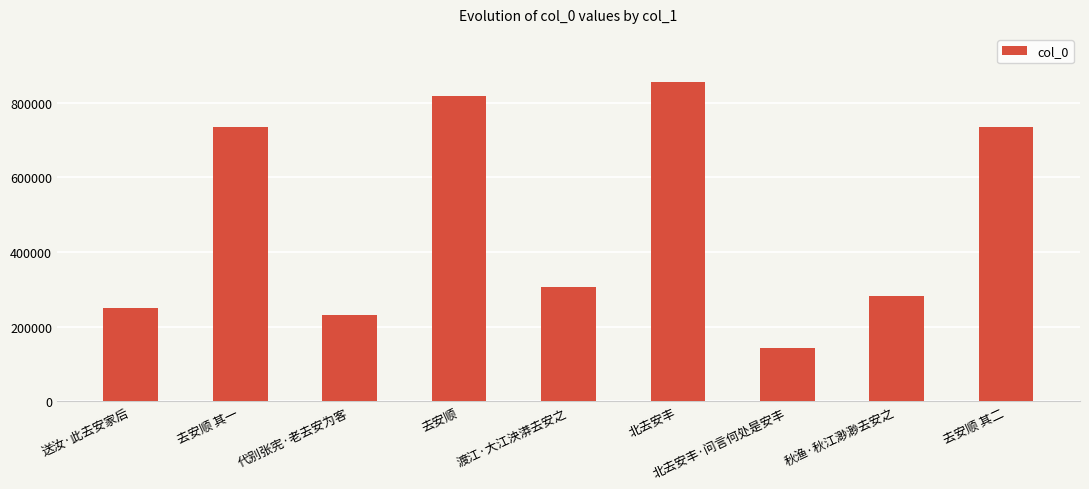

How many bars are there in total?

9